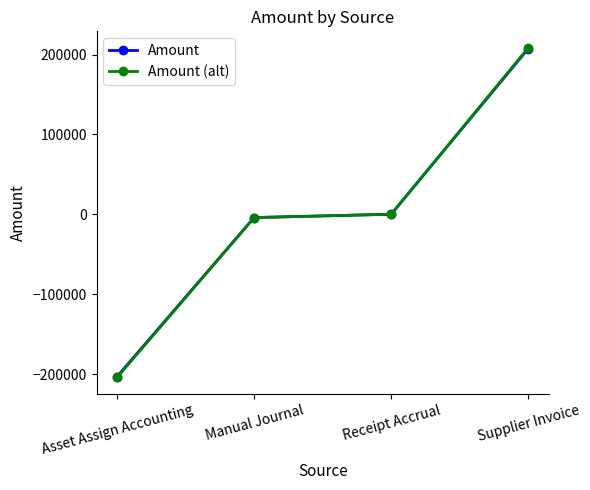

How many values in the Amount series exceed 0?

2